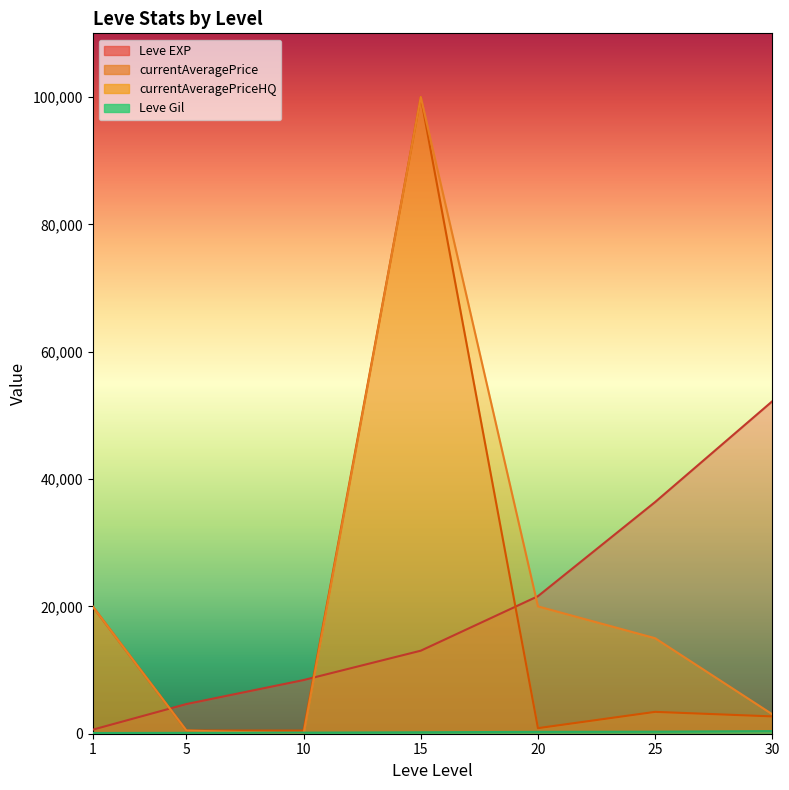

True or false: currentAveragePrice has more than 1 interior local peaks.

True